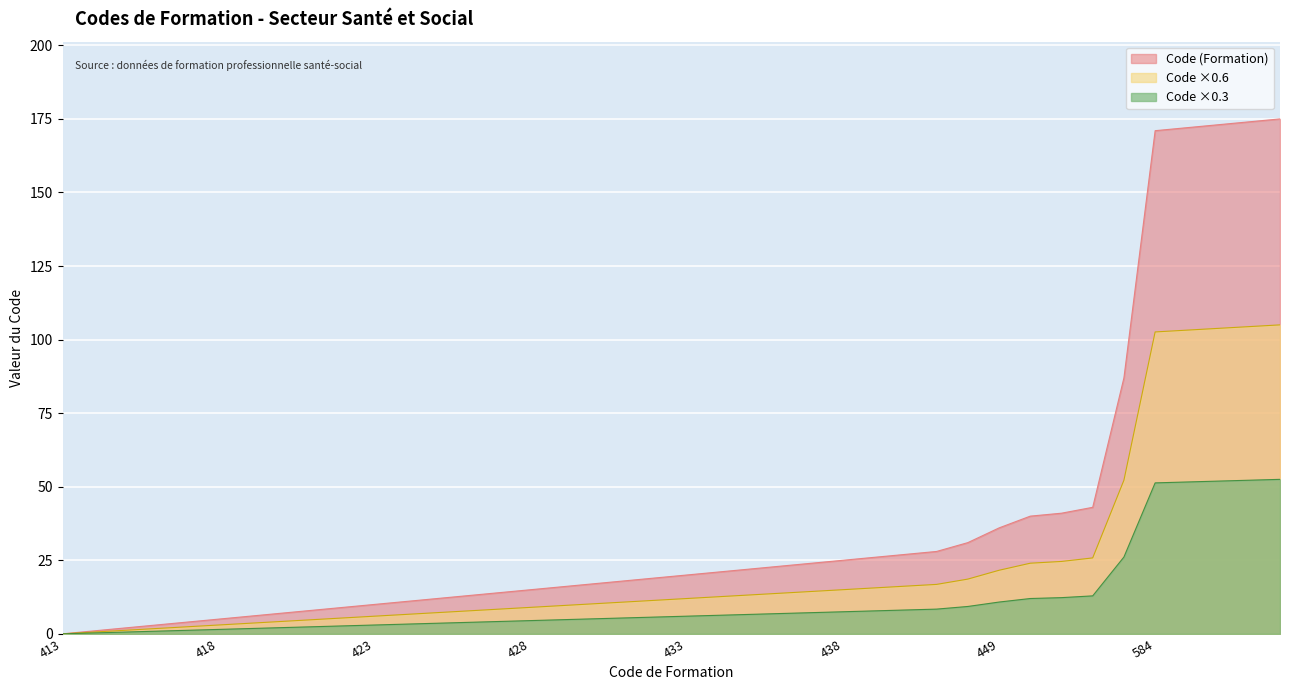

Reading left to right, extract all data points from this chart.

413=0	414=1	415=2	416=3	417=4	418=5	419=6	420=7	421=8	422=9	423=10	424=11	425=12	426=13	427=14	428=15	429=16	430=17	431=18	432=19	433=20	434=21	435=22	436=23	437=24	438=25	439=26	440=27	441=28	444=31	449=36	453=40	454=41	456=43	500=87	584=171	585=172	586=173	587=174	588=175